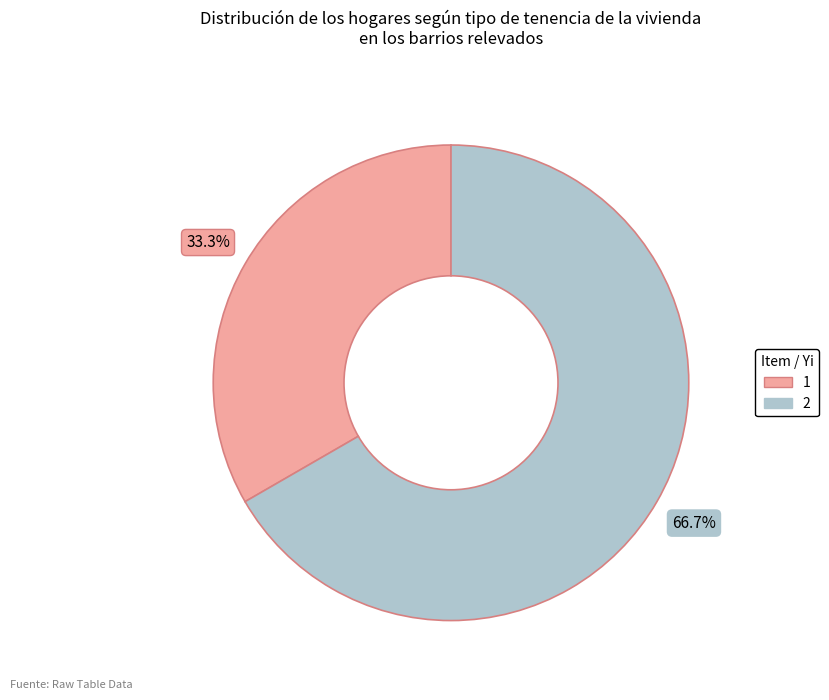

What percentage is the 1 slice, to the nearest percent?

33%